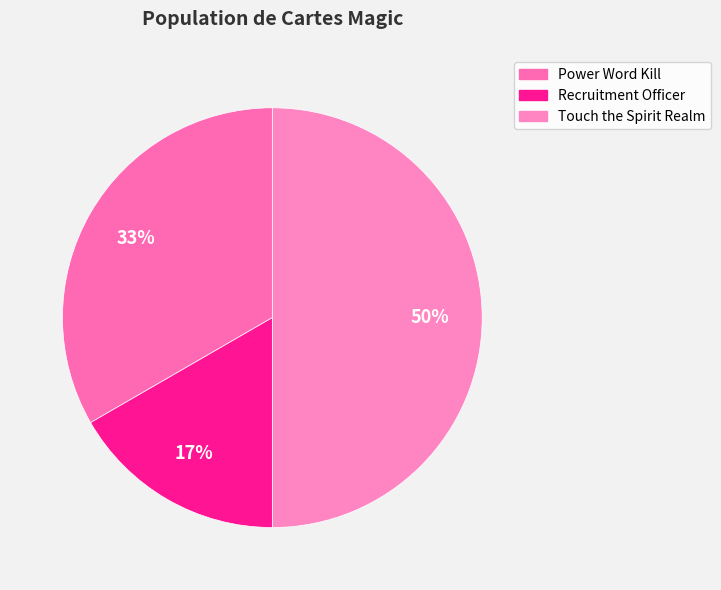

Which category has the smallest portion of the pie?

Recruitment Officer